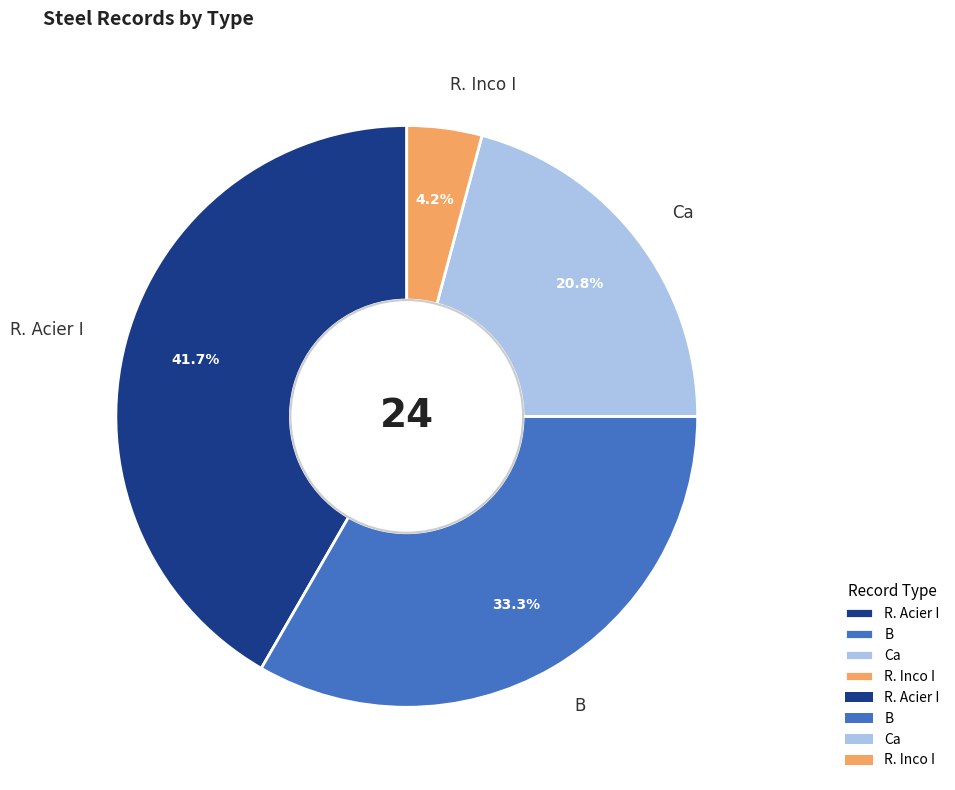

How much of the chart is everything except Ca?

79.2%